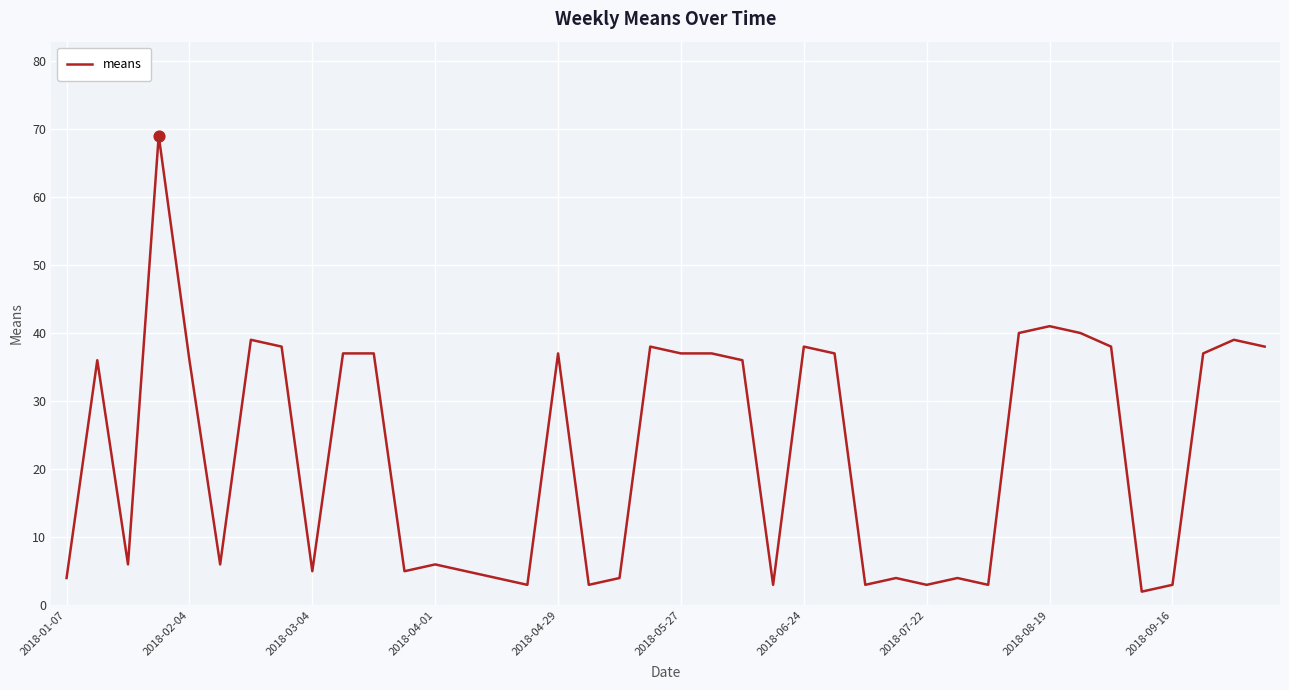

What is the greatest value displayed?

69